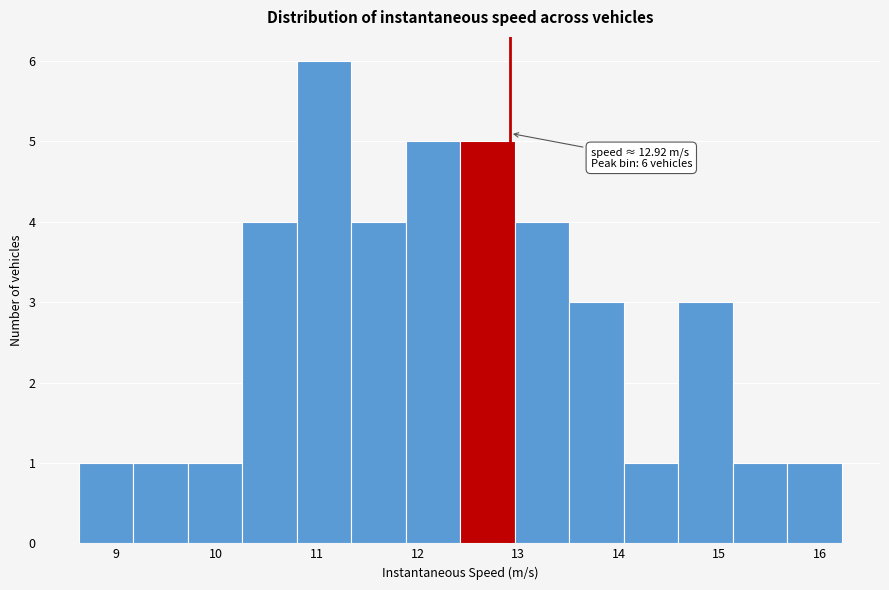

Over which range of the x-axis is the bar tallest?

10.8 to 11.3